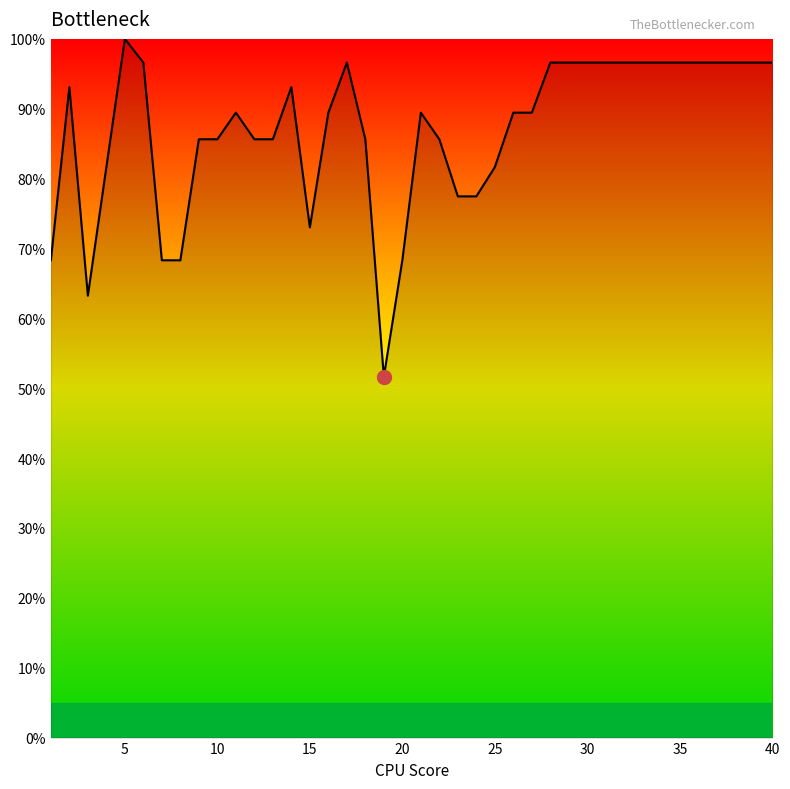

What is the minimum value shown in the chart?

51.6